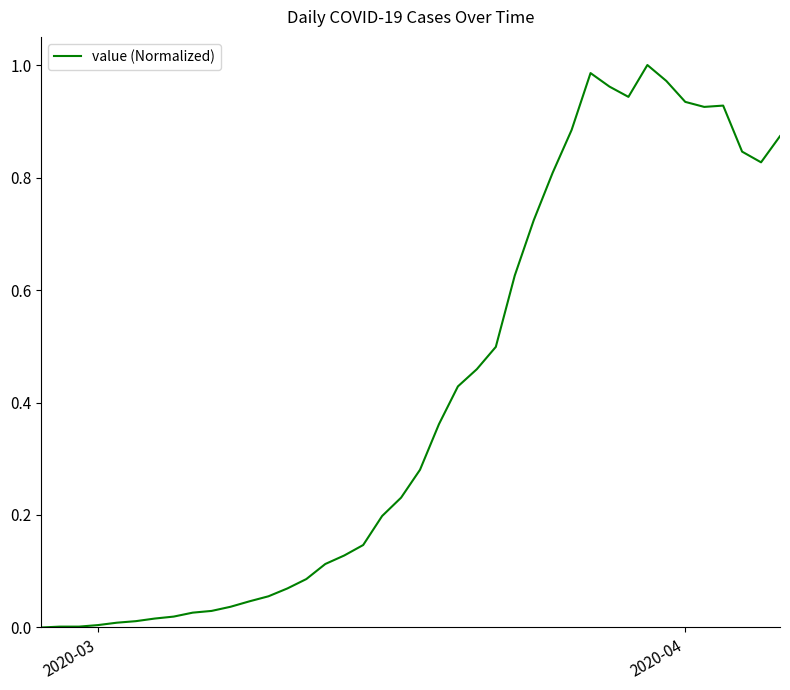

Does the chart have visible grid lines?

No